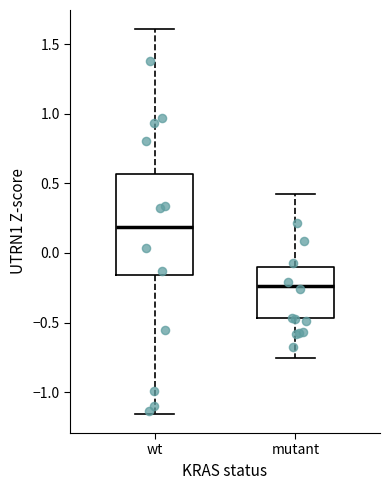

Where does the upper whisker of the box for mutant end on the y-axis? The values are not printed on the chart, so give them approximately, as read against the axis.

0.40